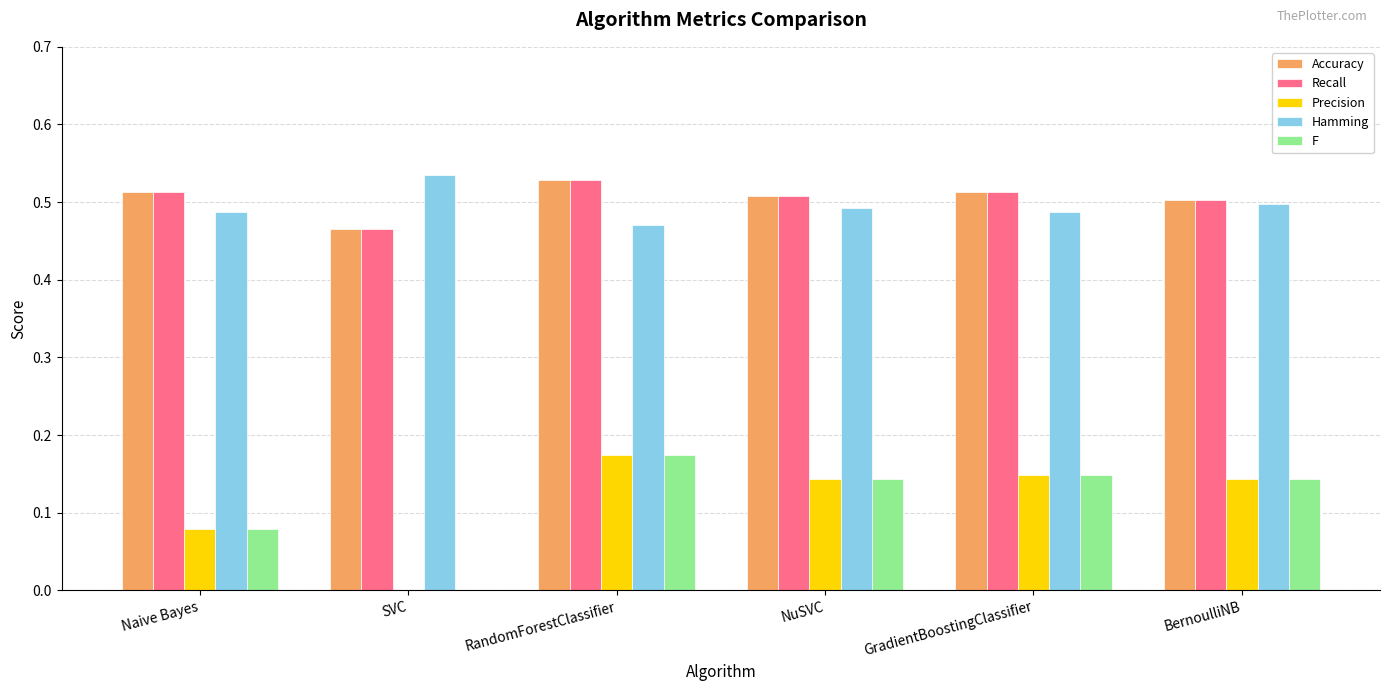

What is the total value across all series at NuSVC?

1.8